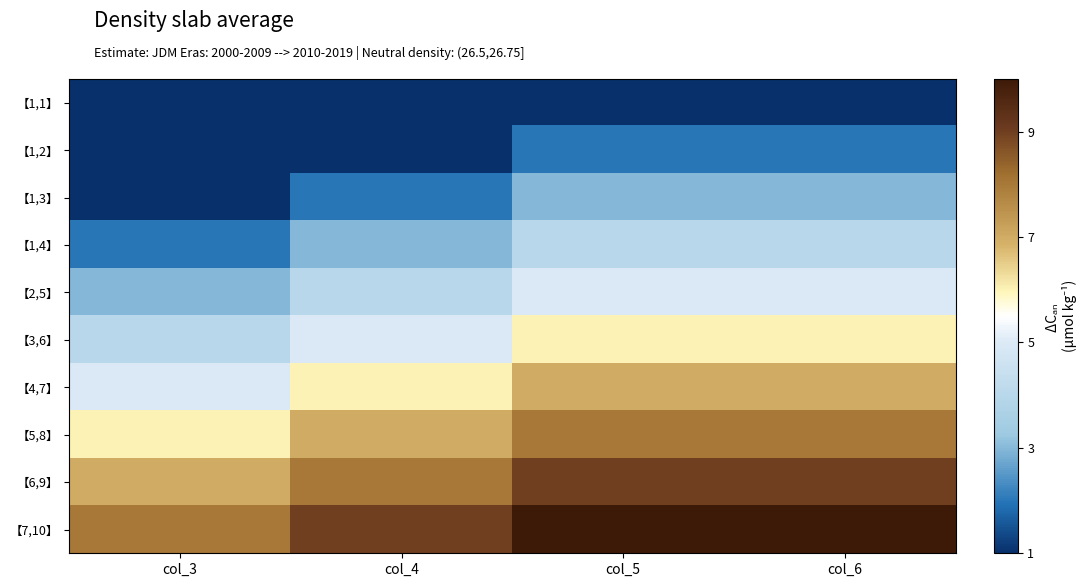

What is the difference between the highest and lowest values at col_5?

9